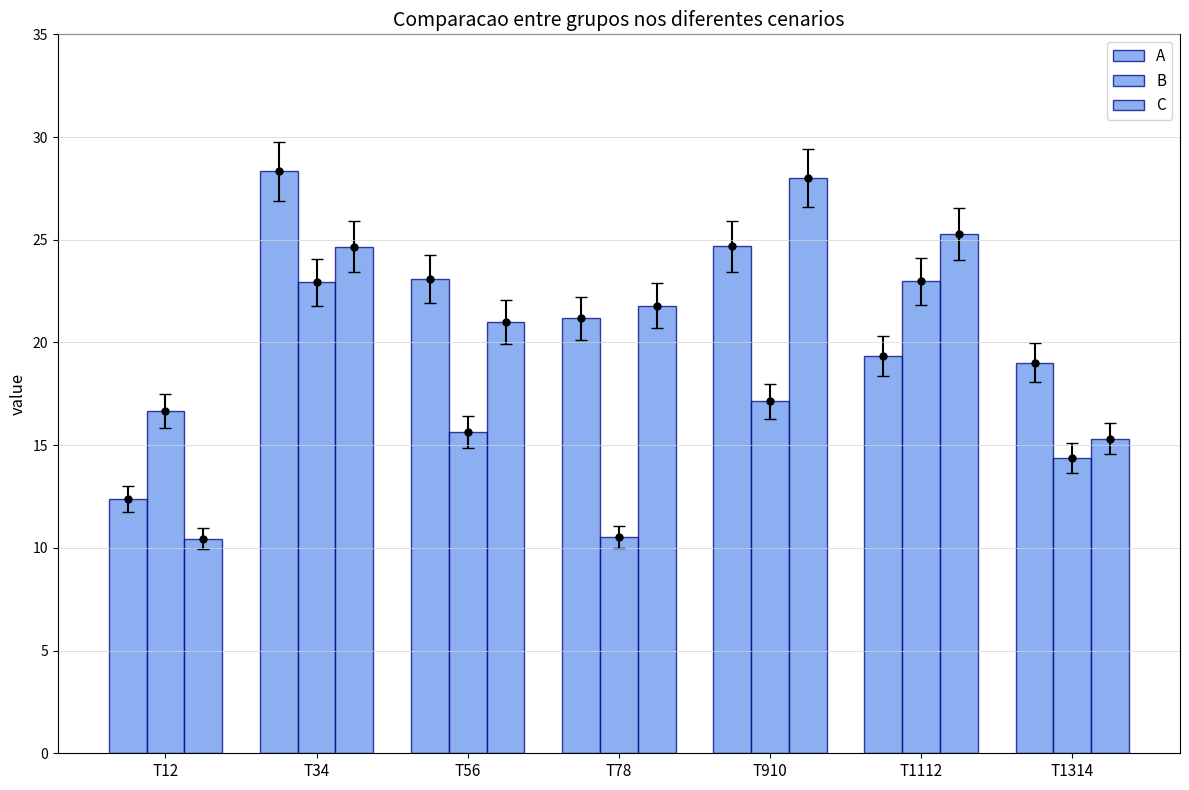

Which category has the highest value across all series?

T34